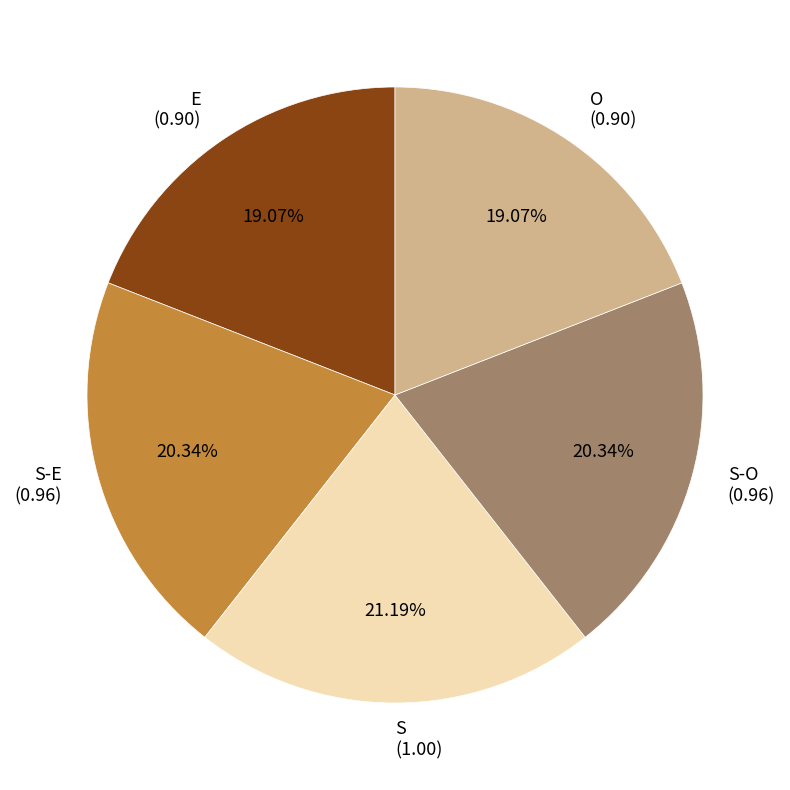

How many segments does this pie chart have?

5